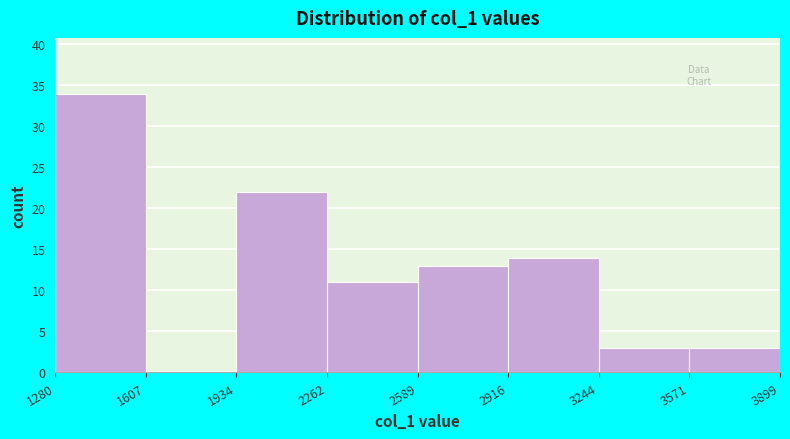

Over which range of the x-axis is the bar tallest?

1280 to 1607